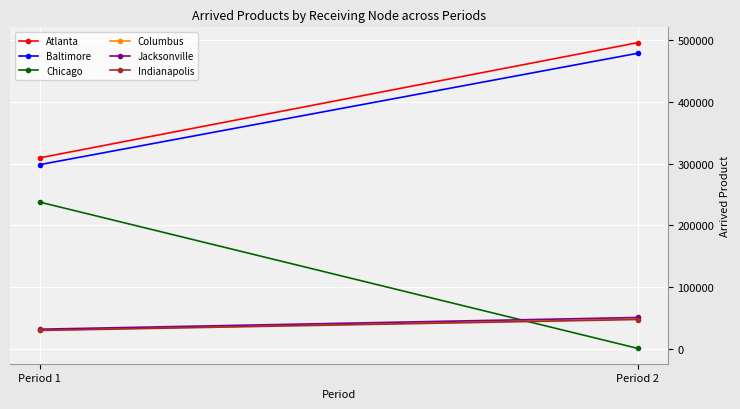

What is the total value across all series at Period 1?

936738